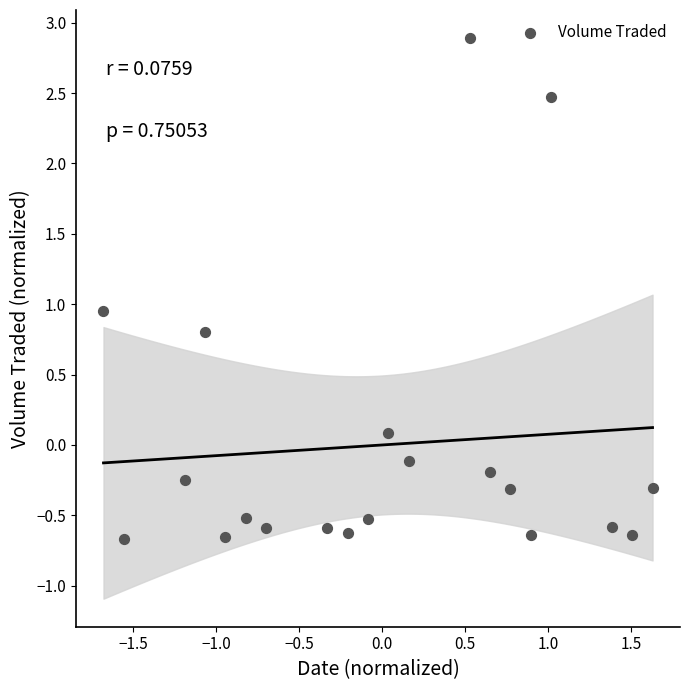

What is the range of X values (max minus min)?

3.3